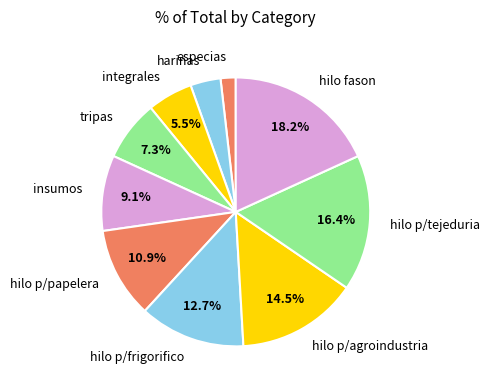

To the nearest percent, what is the difference between the largest and smallest slice percentages?

16%